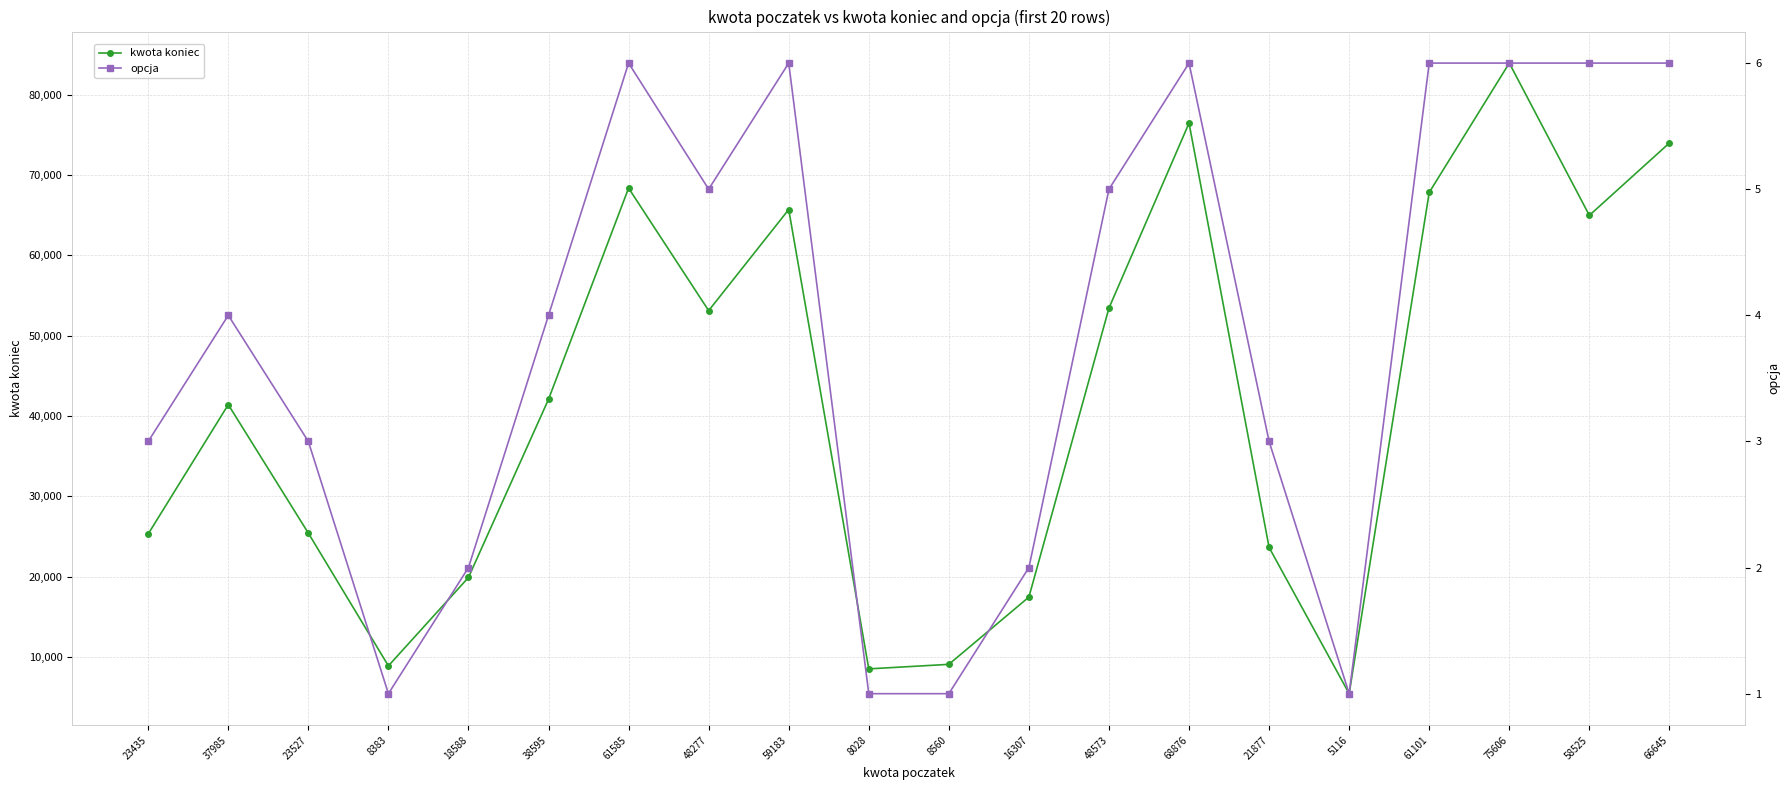

At how many categories does at least one series exceed 51064?

9